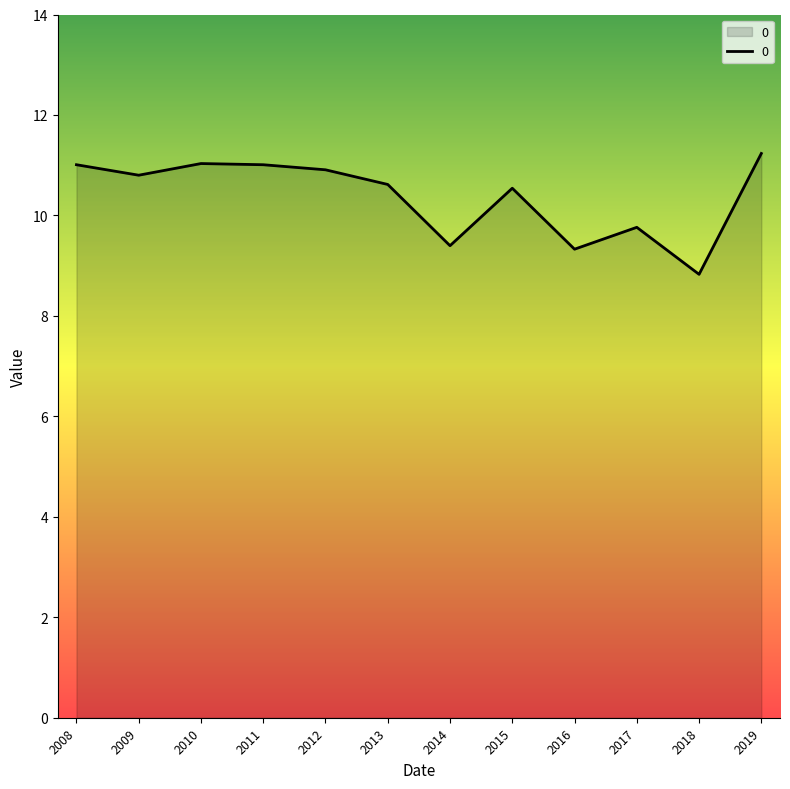

What is the average value?

10.4